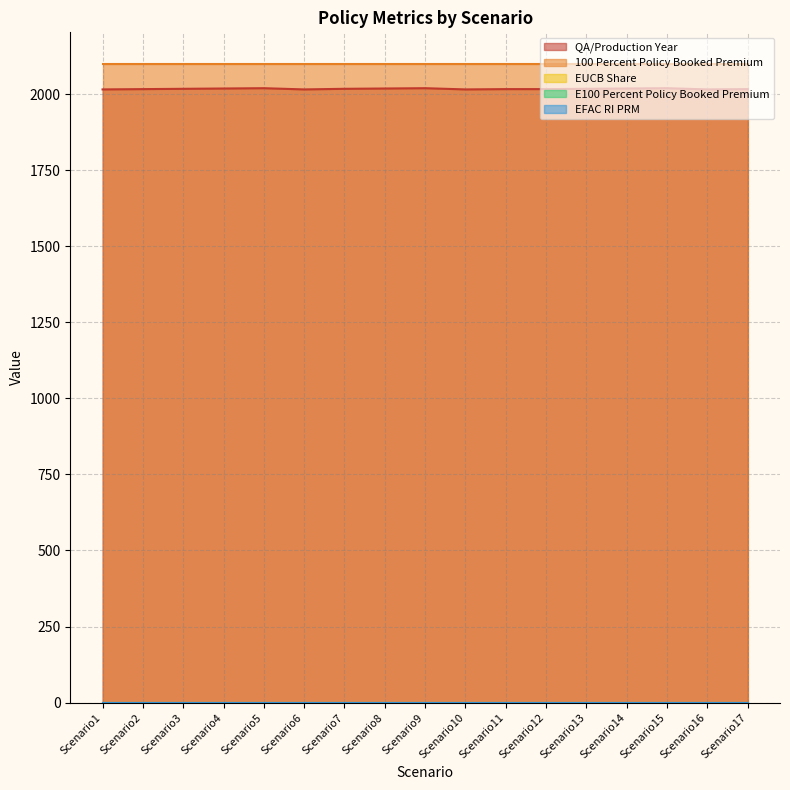

What are all the series names shown in the legend?

QA/Production Year, 100 Percent Policy Booked Premium, EUCB Share, E100 Percent Policy Booked Premium, EFAC RI PRM